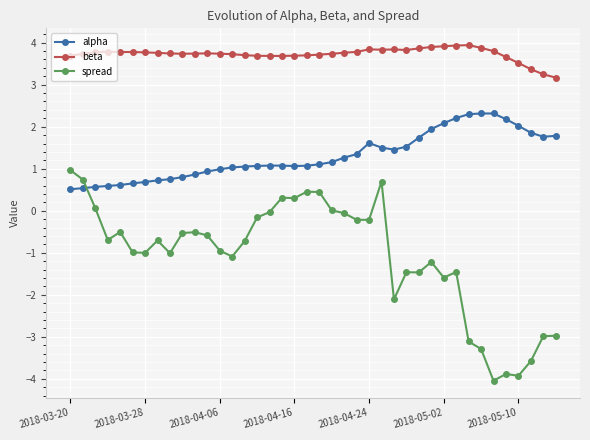

Which series has the widest spread of values?

spread